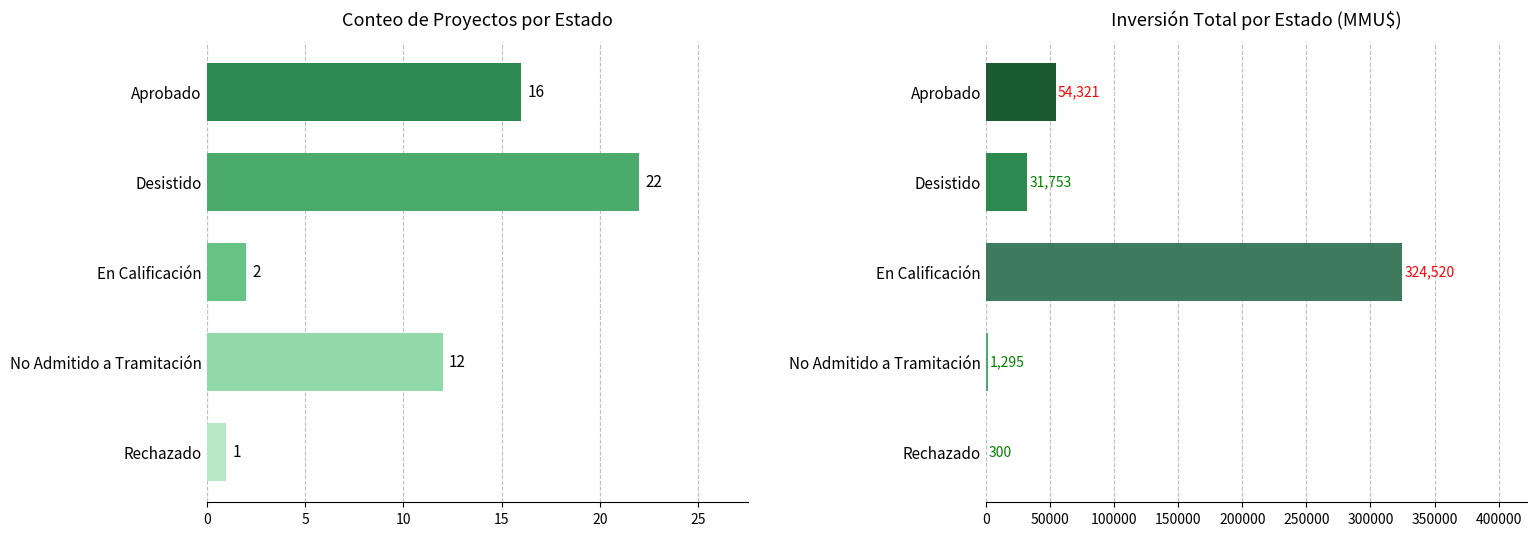

Rank the series at Aprobado from lowest to highest value.

Conteo, Inversión(MMU$)